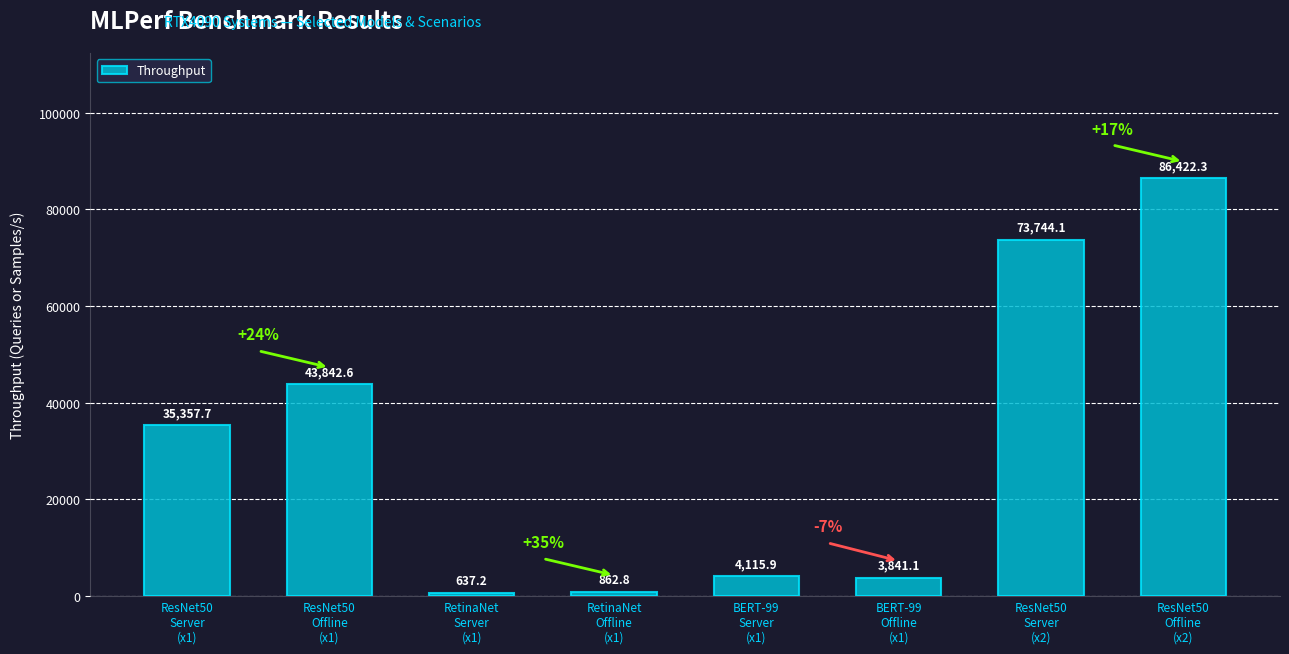

What is the average value?

31103.0